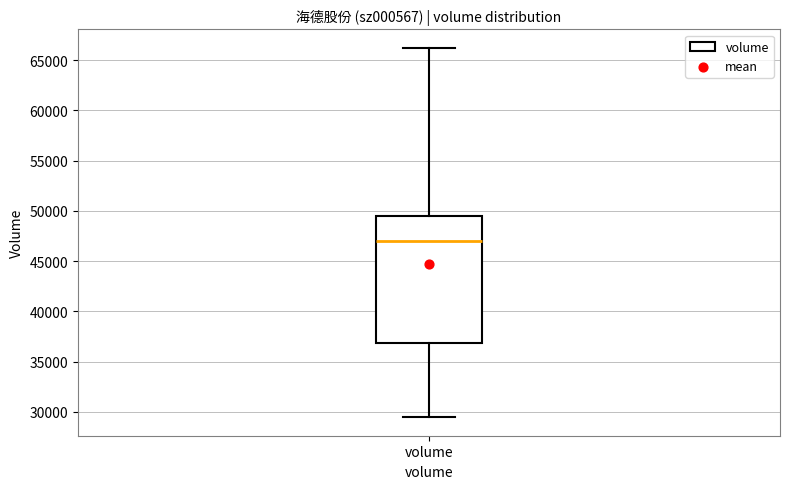

Transcribe this box plot: give where the median line is, the range the box spans, and where the two whiskers end, as read against the y-axis. The values are not printed on the chart, so give them approximately, as read against the axis.

median 47000, box 37000 to 49500, whiskers 29500 to 66000